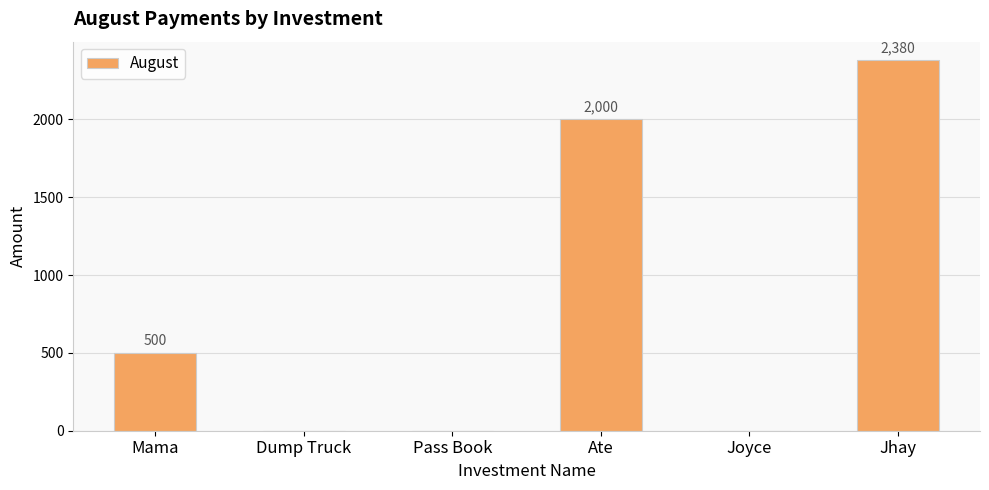

What is the sum of all values?

4880